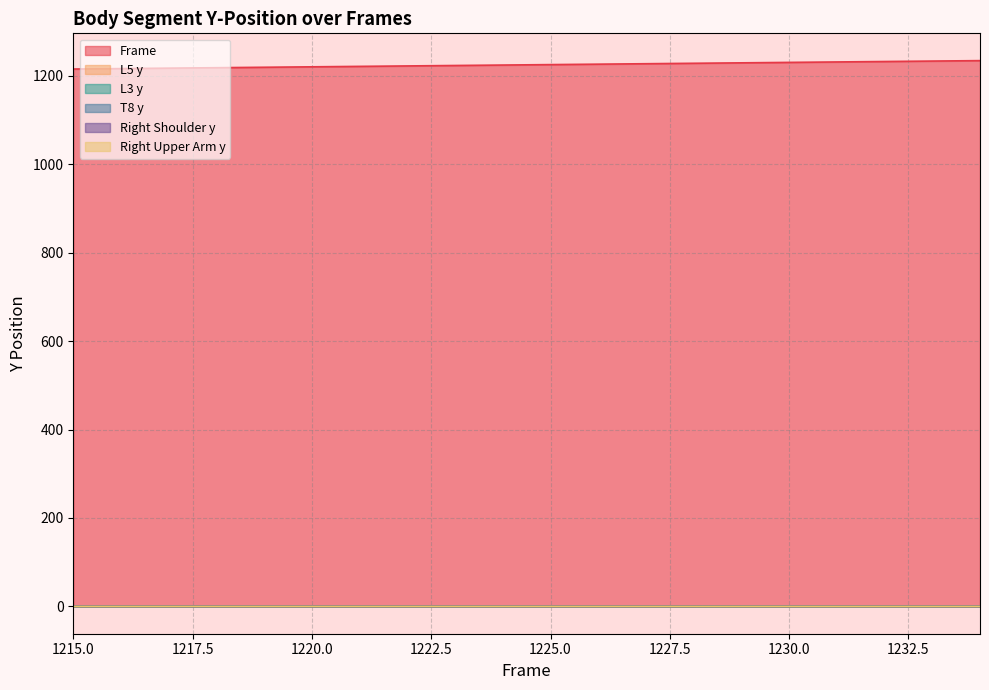

Which series has the widest spread of values?

Frame